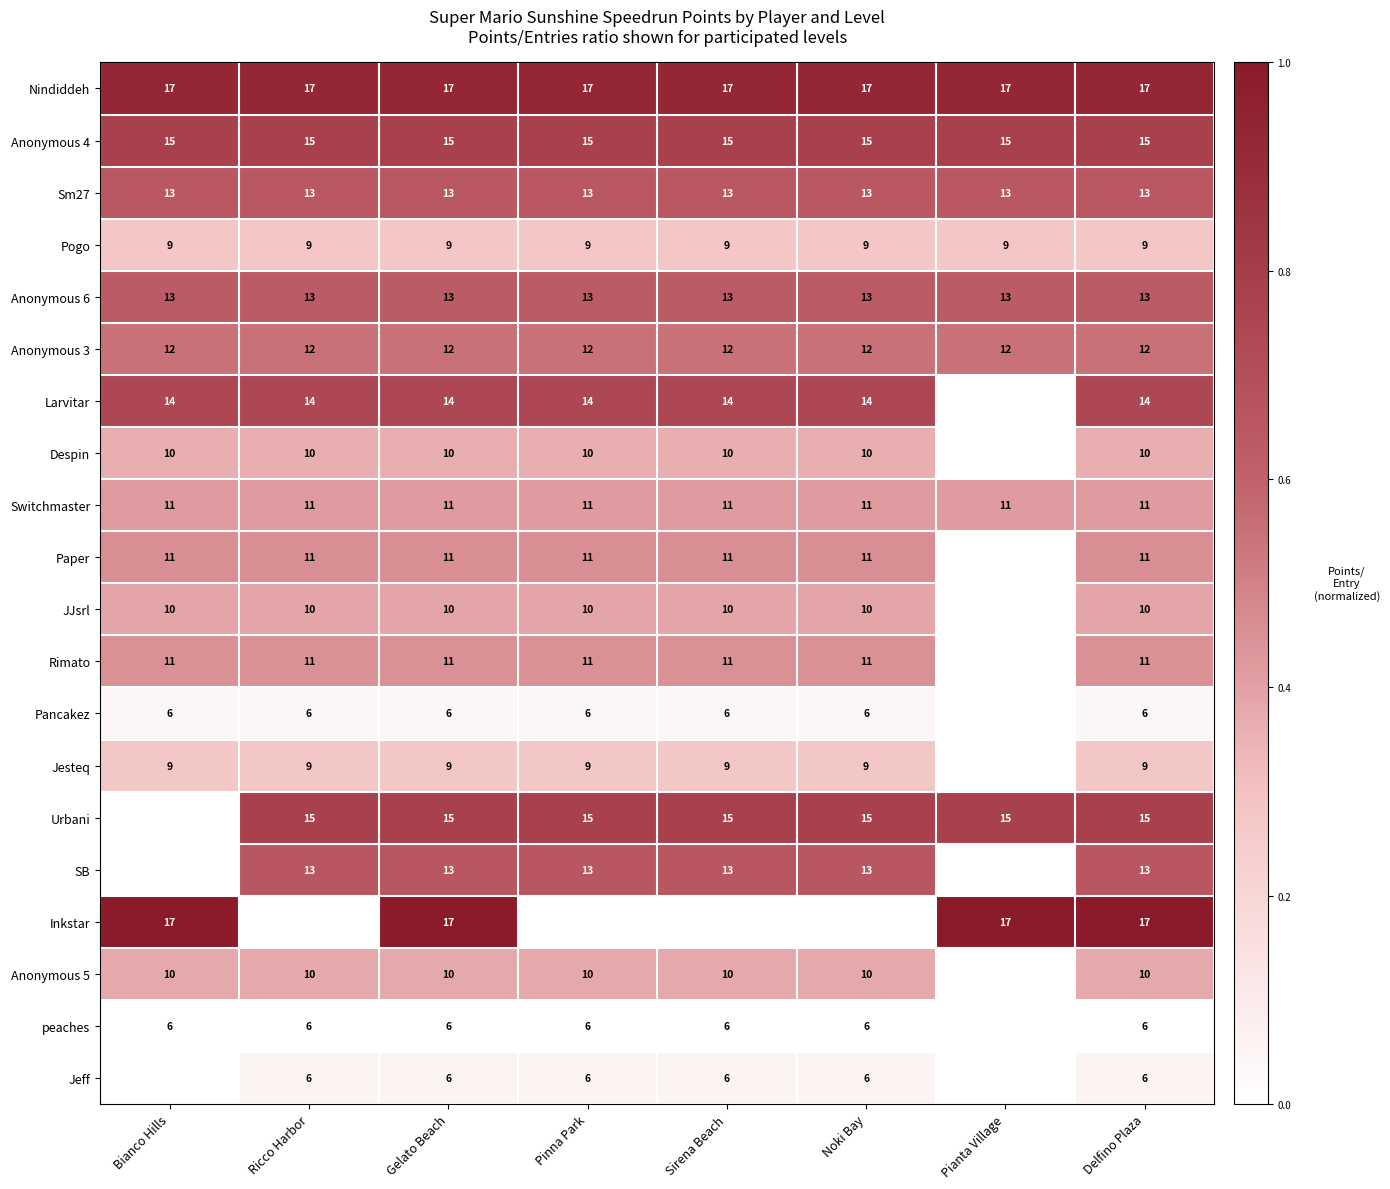

True or false: Pancakez has a value of 0.1 at Pinna Park.

False